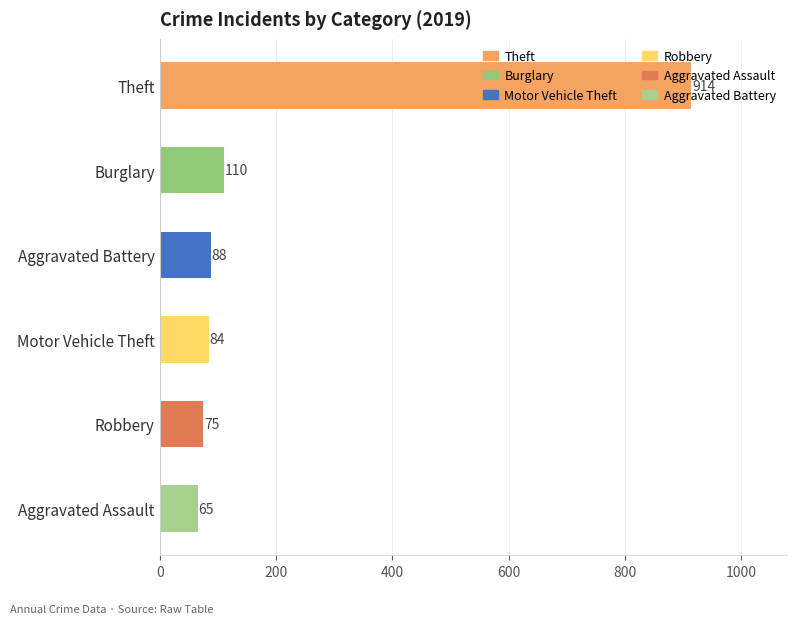

What is the sum of all values?

1336